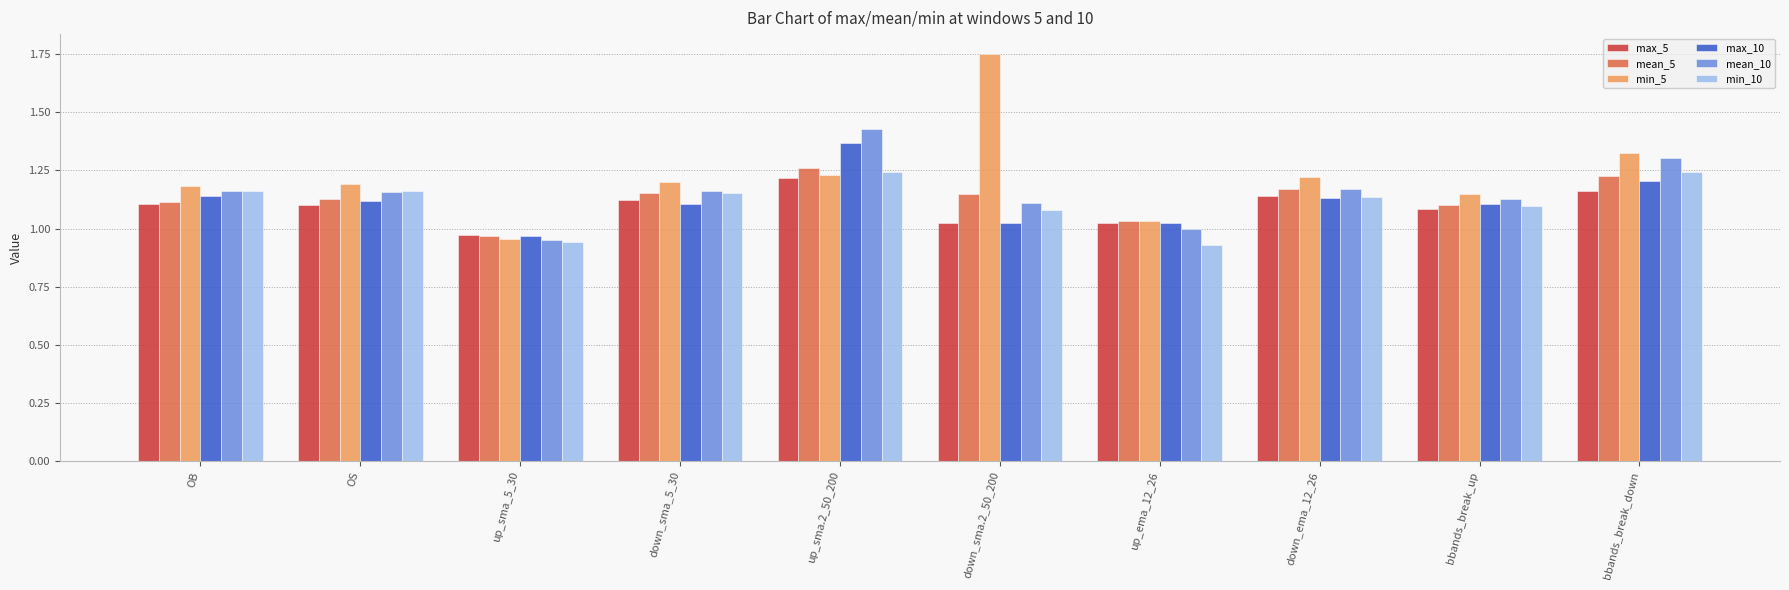

What is the sum of all mean_10 values?

11.6